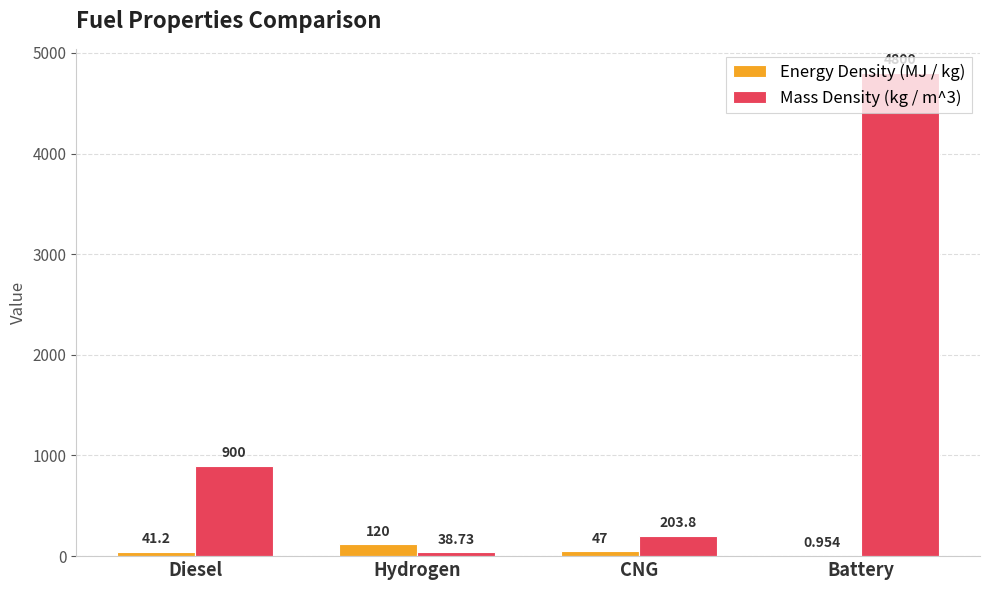

At which category is the sum across all series the highest?

Battery